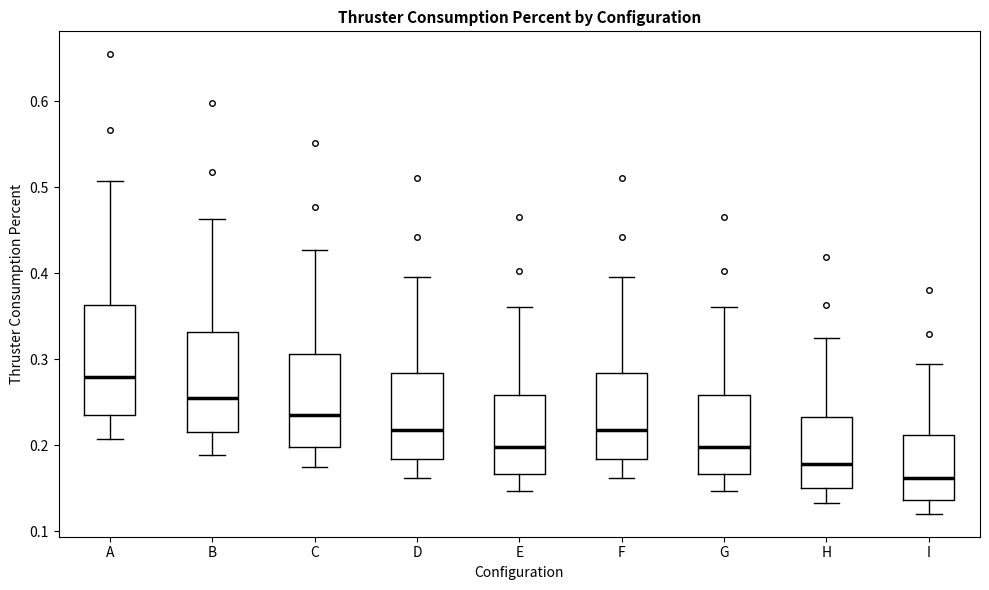

Where is the upper edge of the box for I on the y-axis? The values are not printed on the chart, so give them approximately, as read against the axis.

0.21